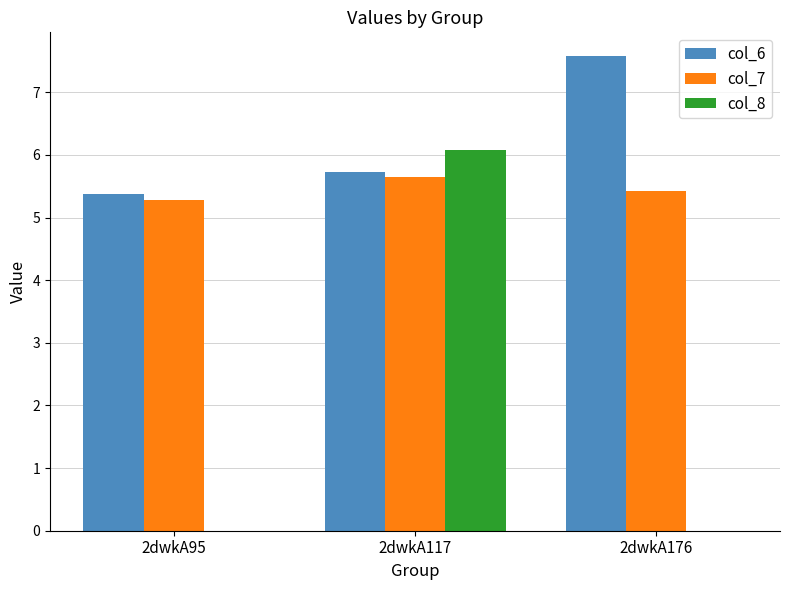

What is the sum of the col_6 values at 2dwkA117 and 2dwkA176?

13.3